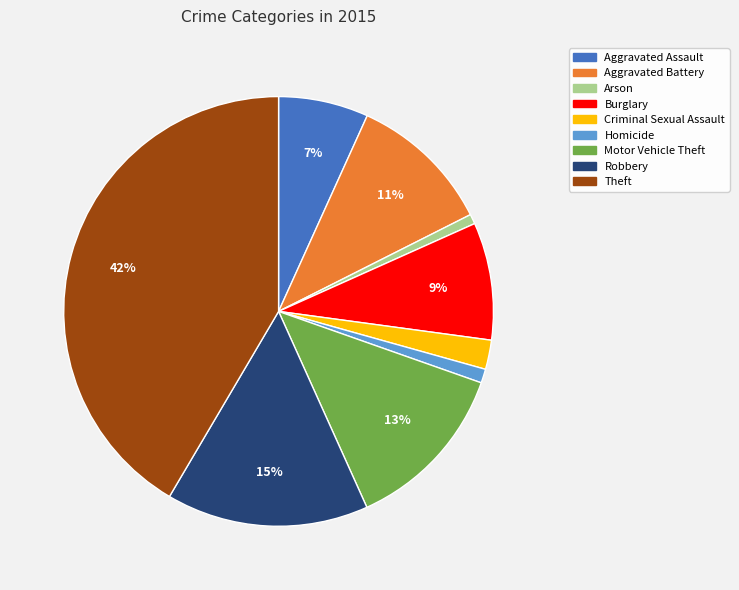

Is it true that Robbery is 15% of the pie?

True